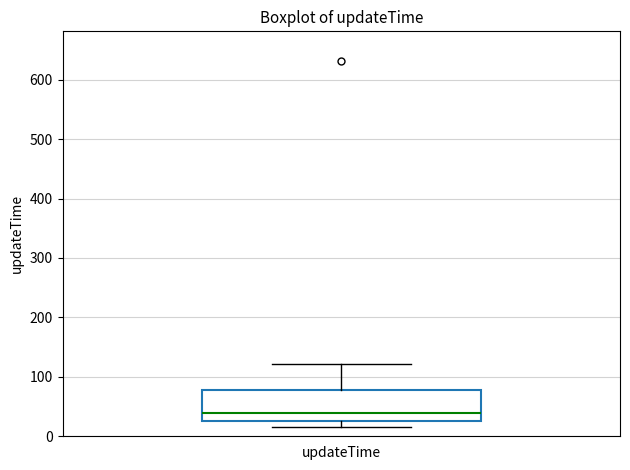

Transcribe this box plot: give where the median line is, the range the box spans, and where the two whiskers end, as read against the y-axis. The values are not printed on the chart, so give them approximately, as read against the axis.

median 40, box 30 to 80, whiskers 20 to 120